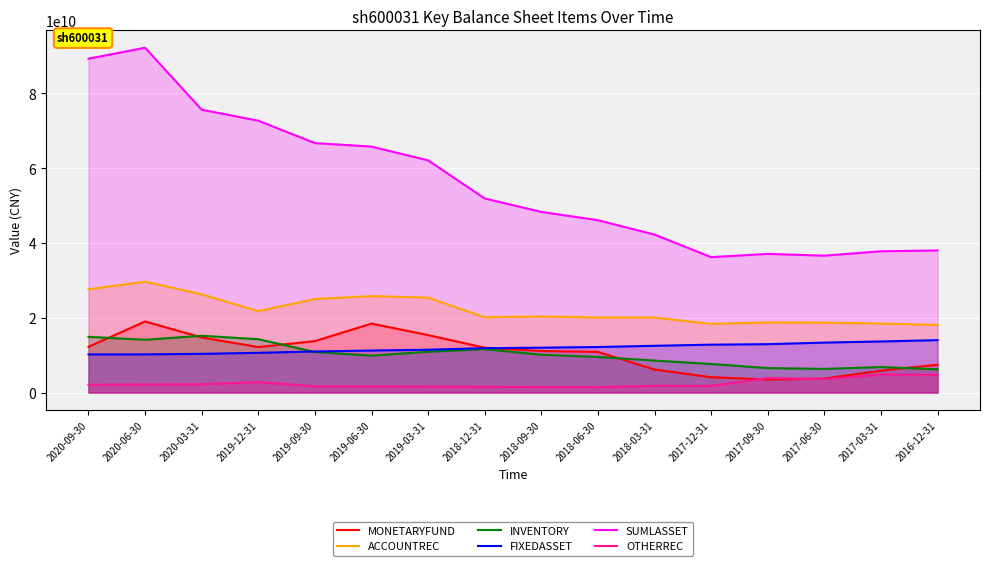

The OTHERREC series shows 1565064758 at 2019-12-31. True or false?

False